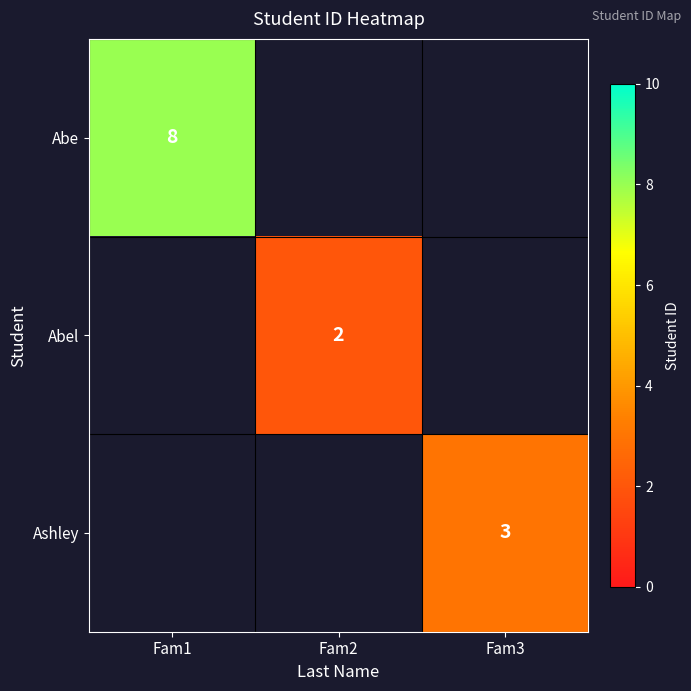

True or false: Abe has a value of 12 at Fam1.

False